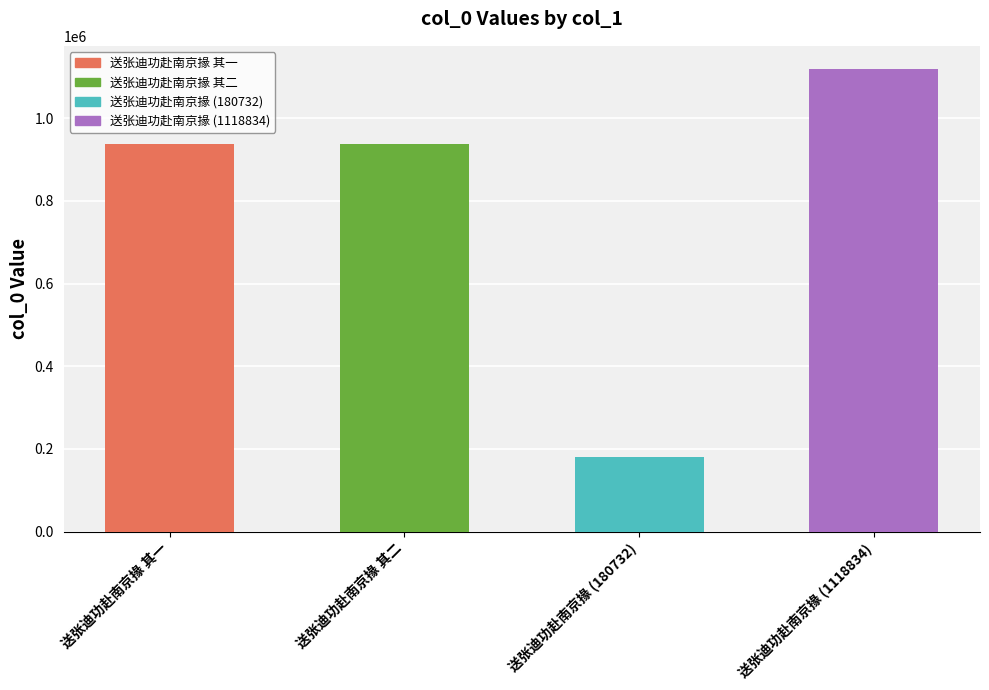

What is the change in value from 送张迪功赴南京掾 其一 to 送张迪功赴南京掾 其二?

-1